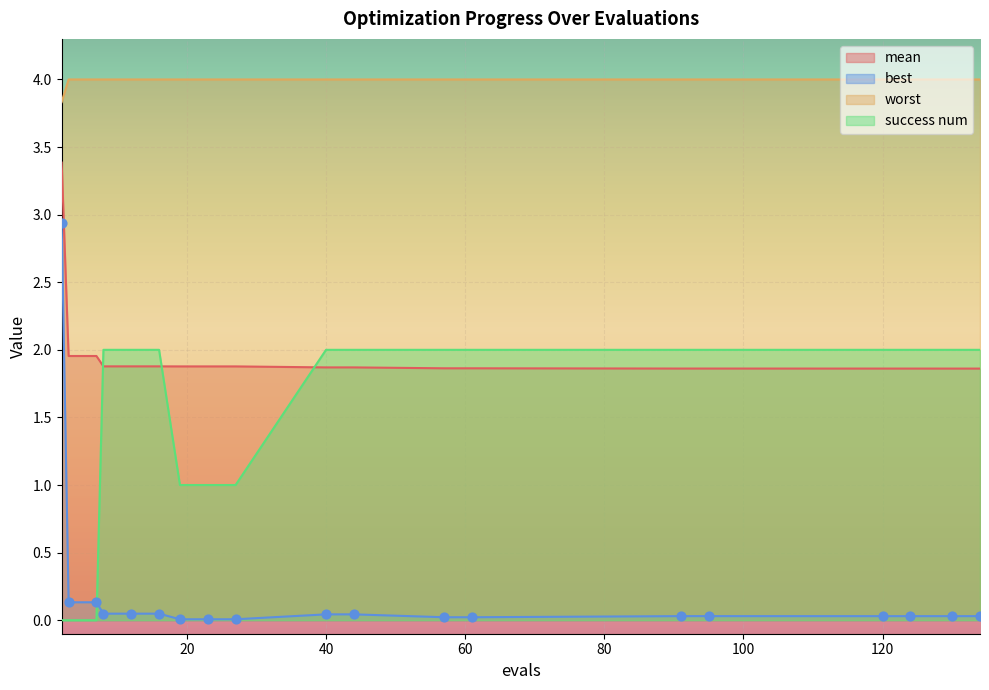

At how many categories does at least one series exceed 2?

19